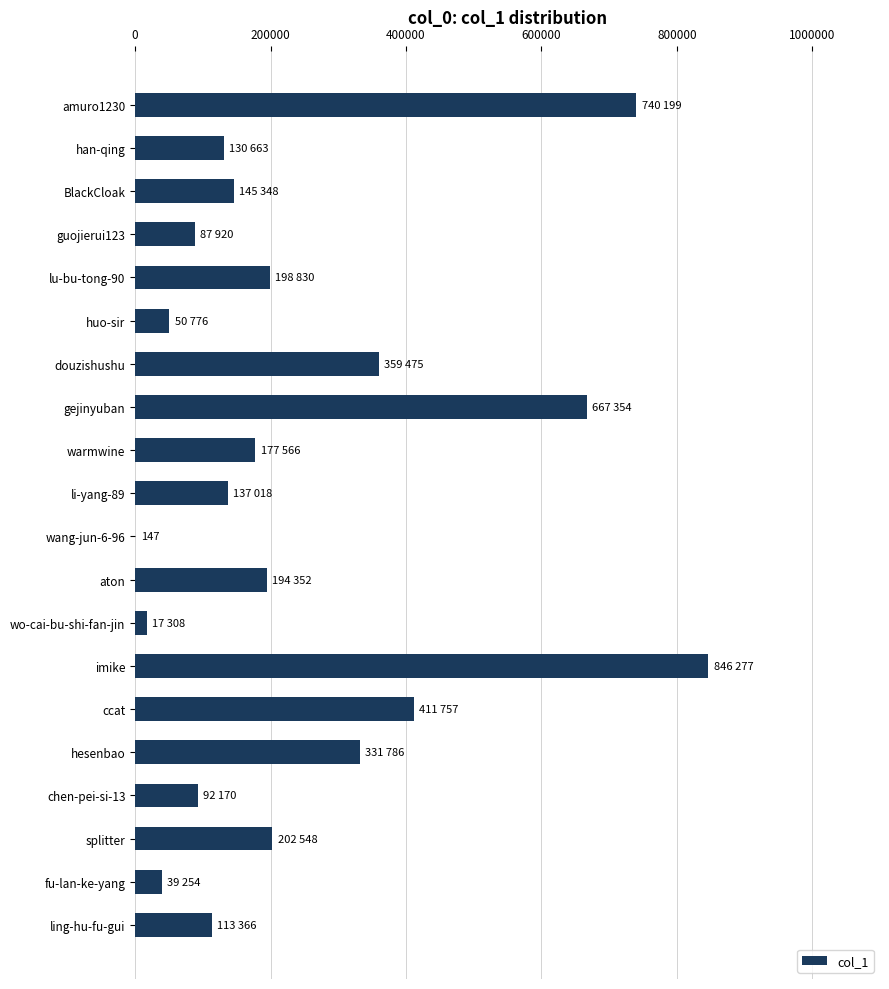

Which label corresponds to the largest value in the chart?

imike